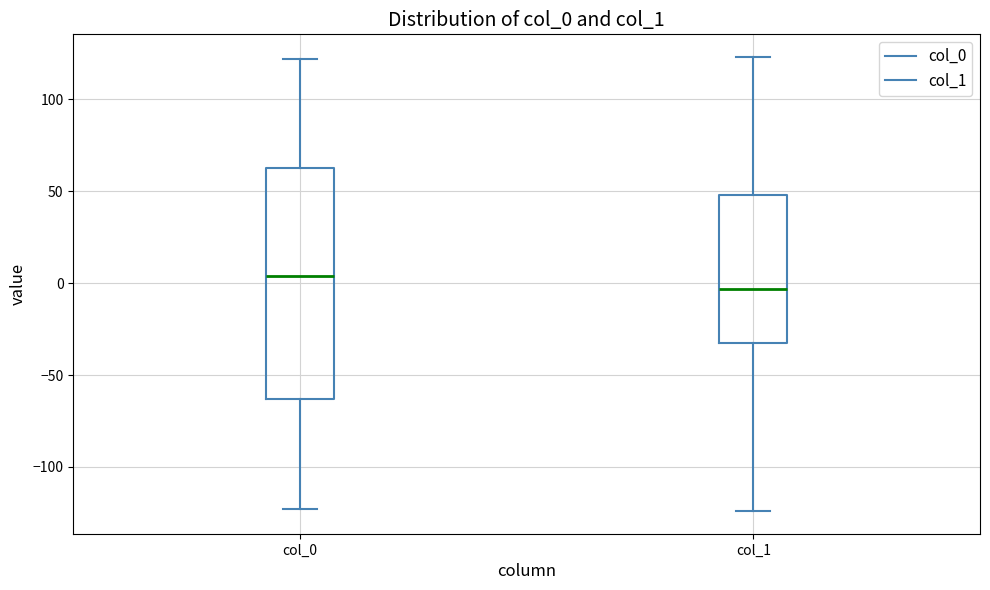

Which box is the tallest, from its lower edge to its upper edge?

col_0